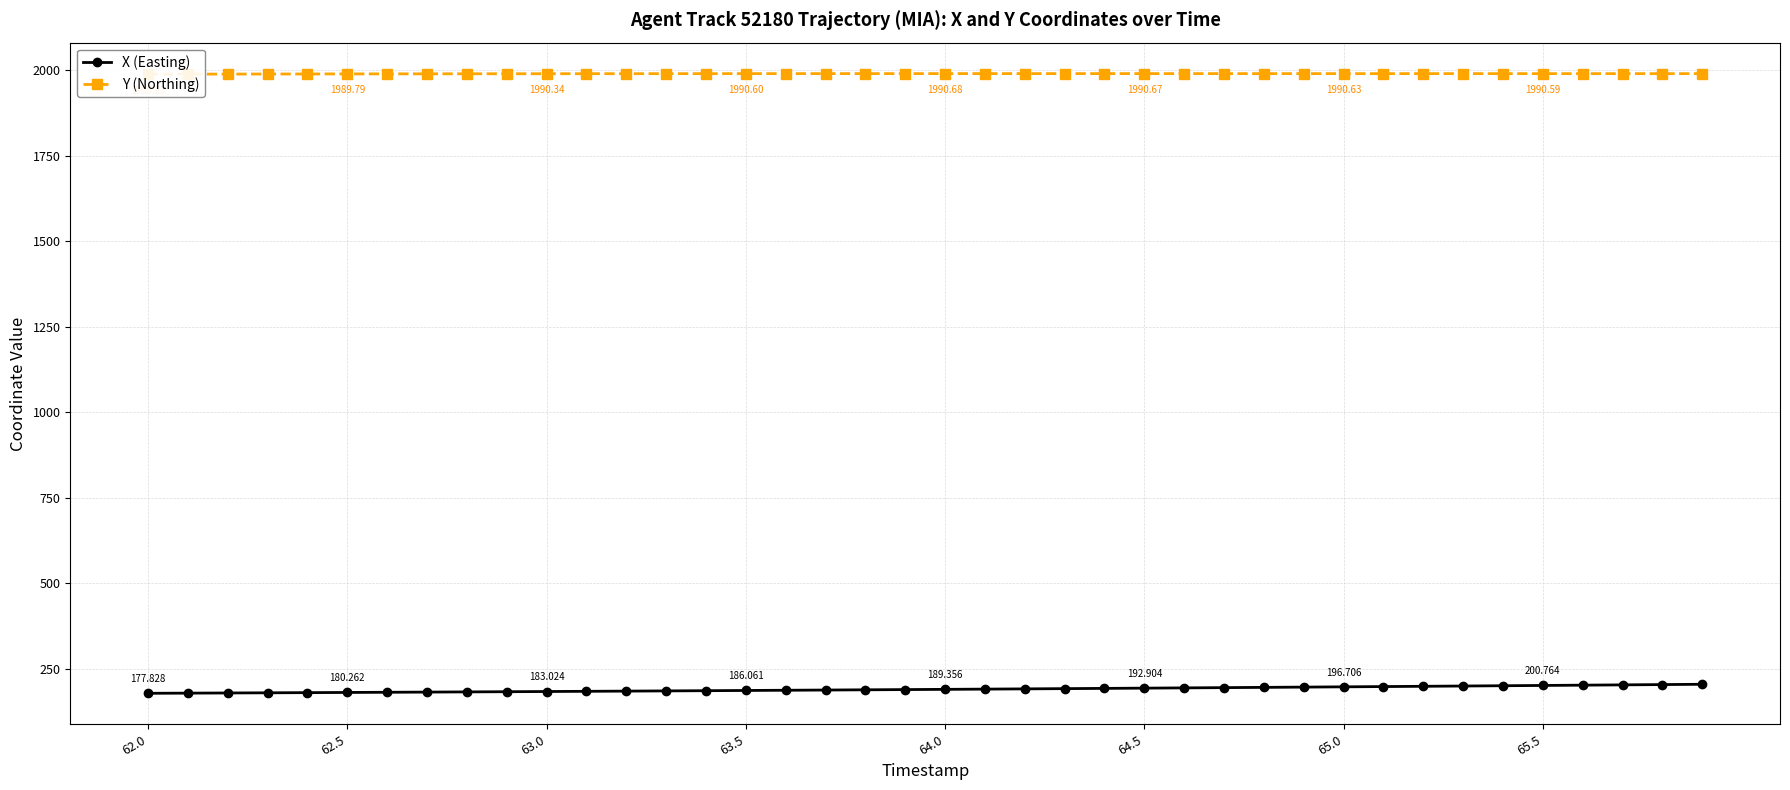

True or false: X (Easting) and Y (Northing) intersect in this chart.

False